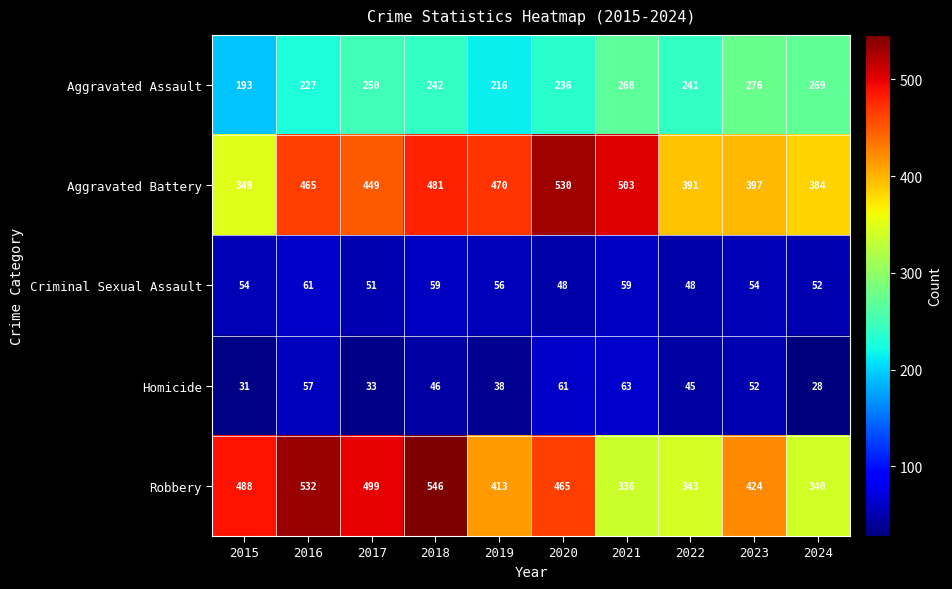

Which category has the highest value across all series?

2018